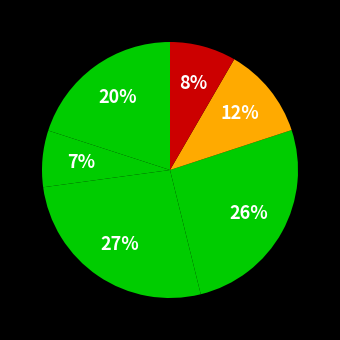

Is there a majority slice in this chart?

No